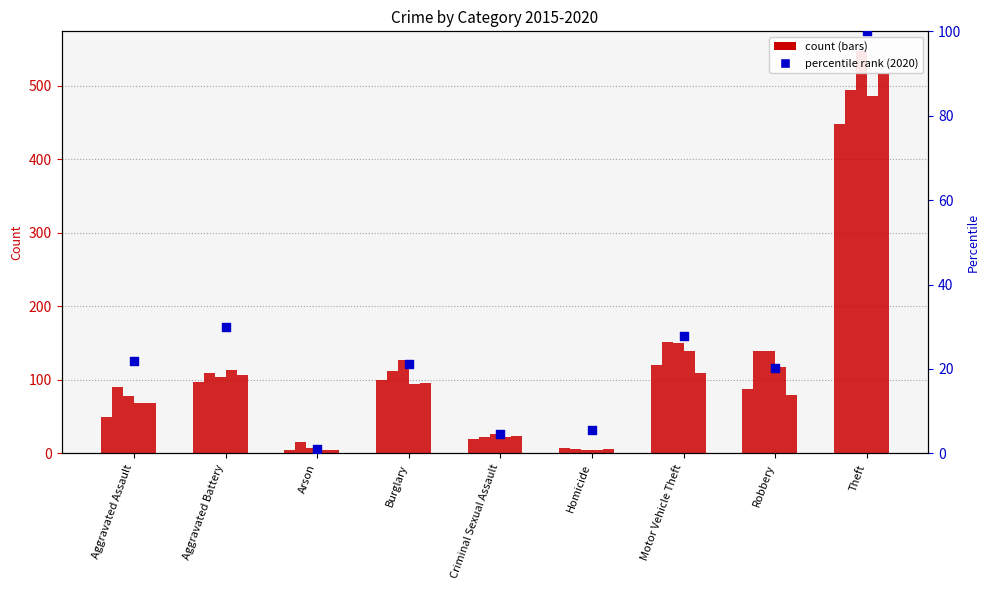

Which series contains the highest Y value?

2017